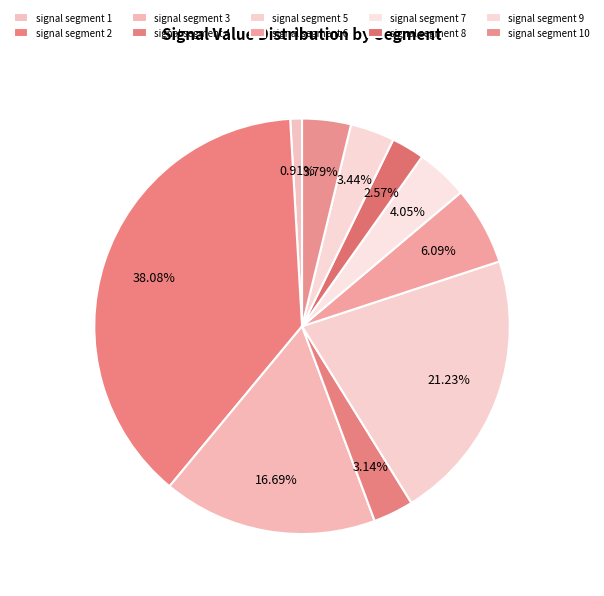

How many slices are in this pie chart?

10